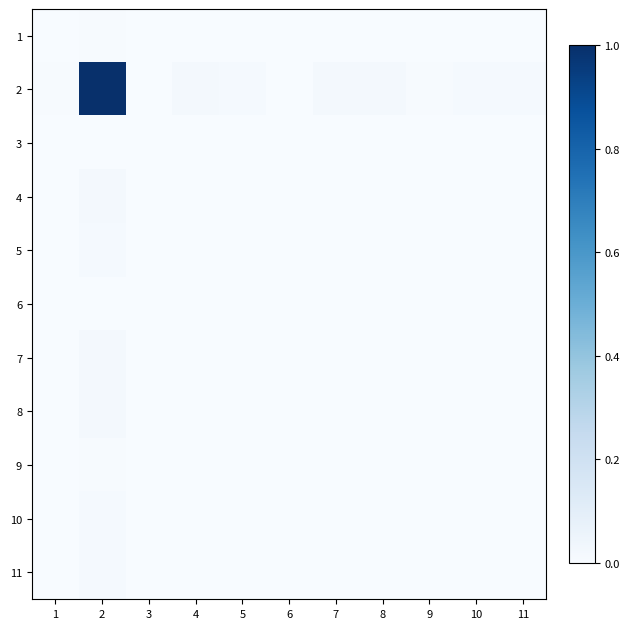

Rank the series by their maximum value, from lowest to highest.

6, 3, 9, 1, 10, 11, 5, 4, 7, 8, 2